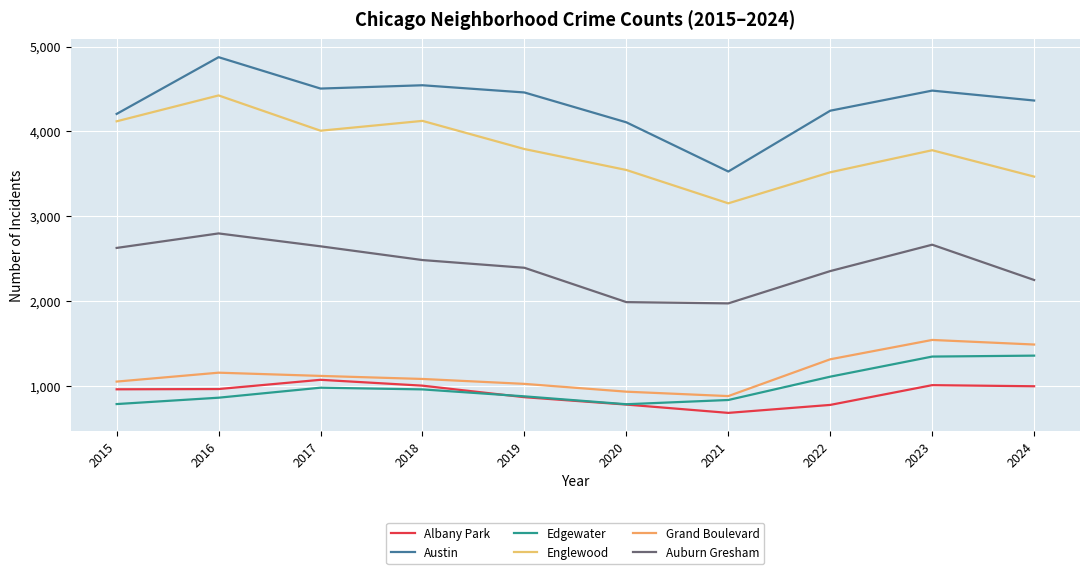

Is the value of Austin at 2015 greater than the value of Grand Boulevard at 2016?

Yes